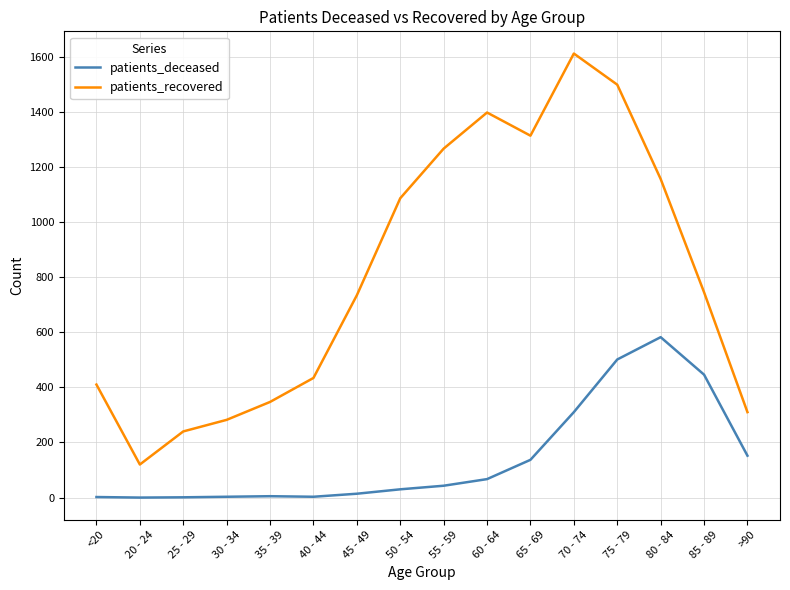

Rank the series by their maximum value, from lowest to highest.

patients_deceased, patients_recovered